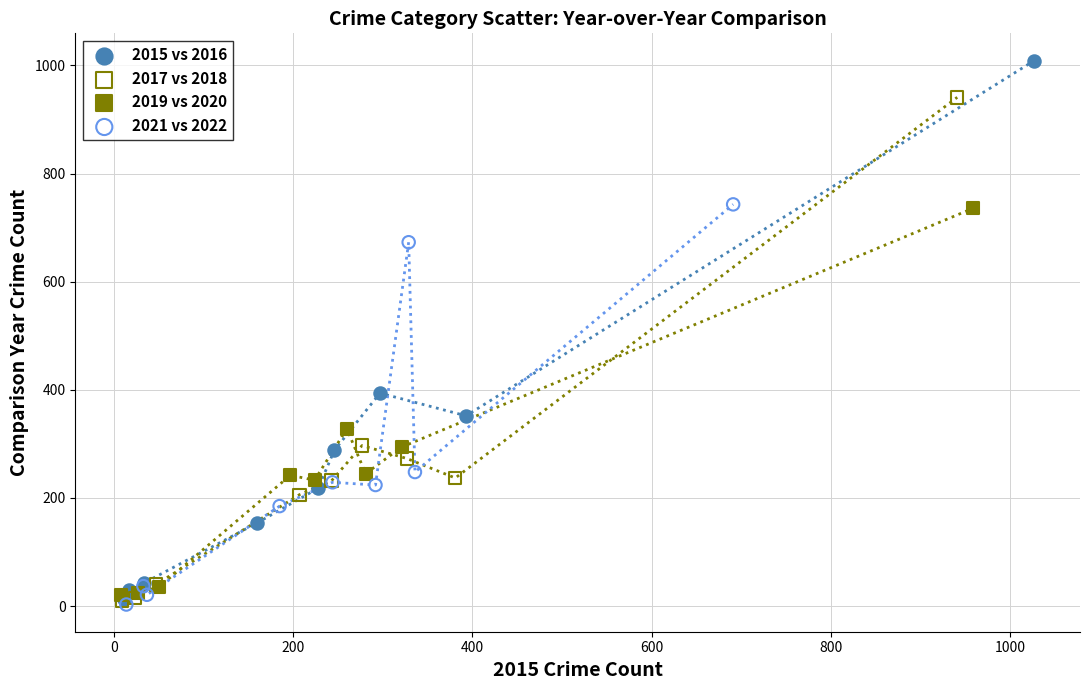

What are all the series names shown in the legend?

2015 vs 2016, 2017 vs 2018, 2019 vs 2020, 2021 vs 2022